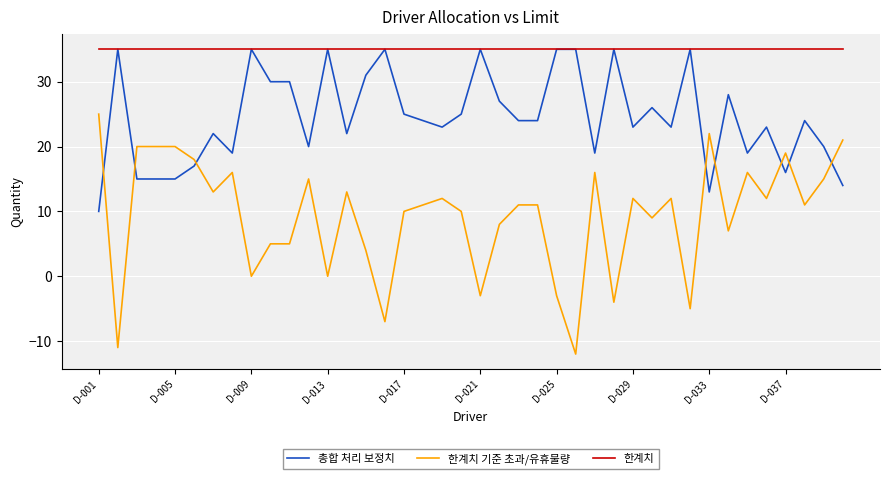

Which series has the widest spread of values?

한계치 기준 초과/유휴물량